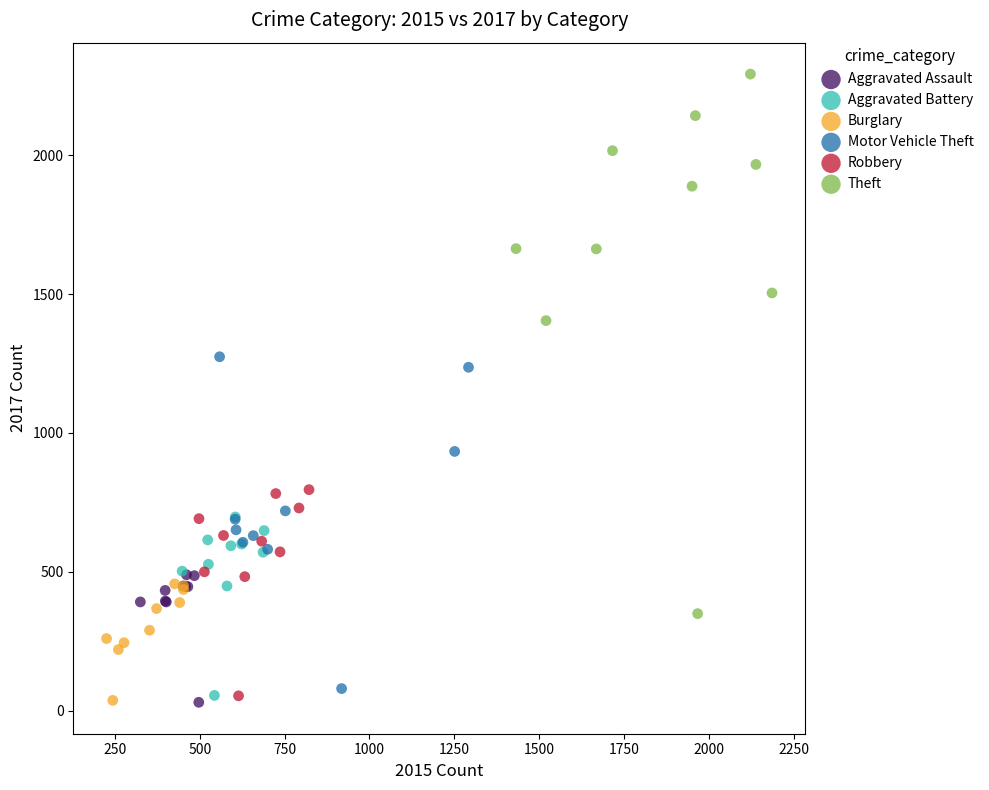

Which series contains the highest Y value?

Theft